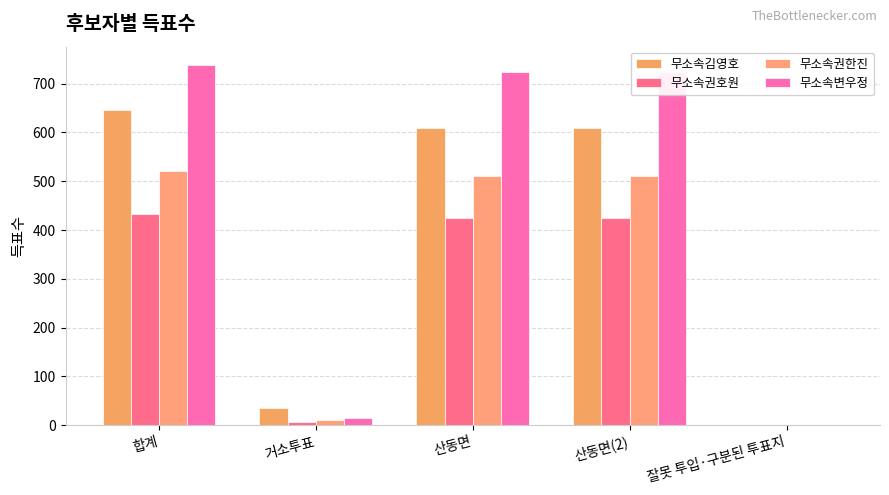

What is the greatest value displayed?

739